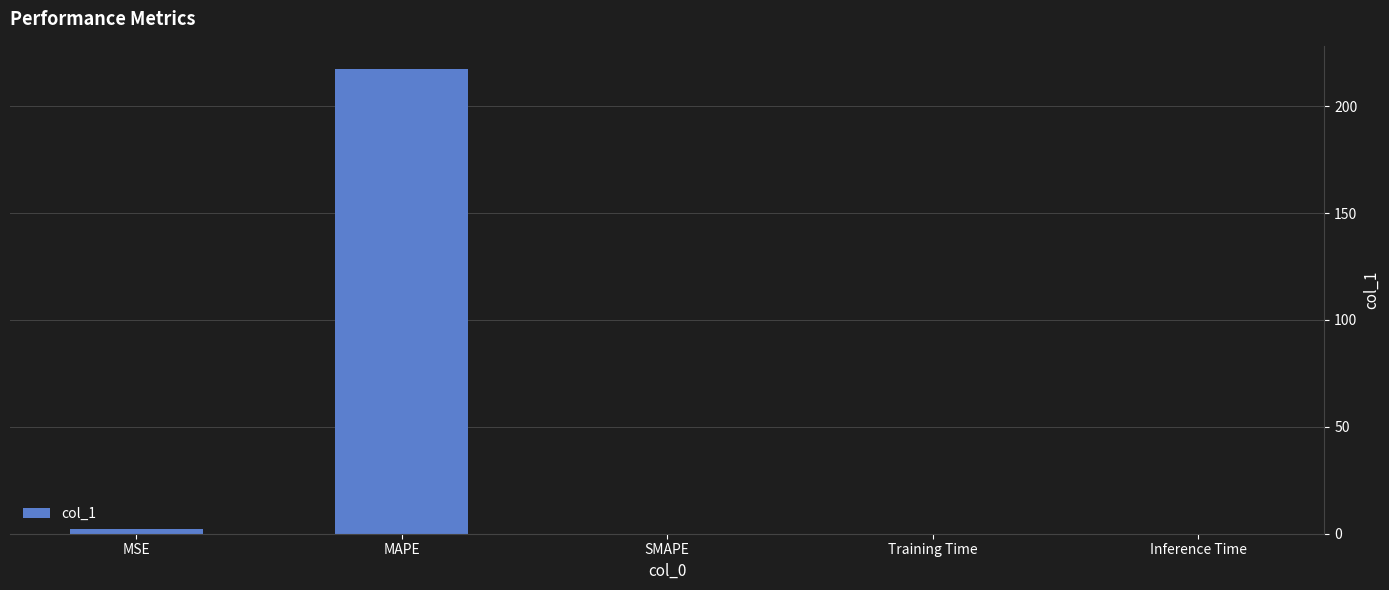

Are the bars horizontal?

No